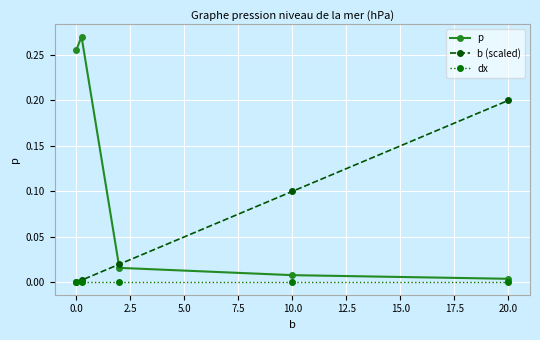

What are all the series names shown in the legend?

p, b (scaled), dx